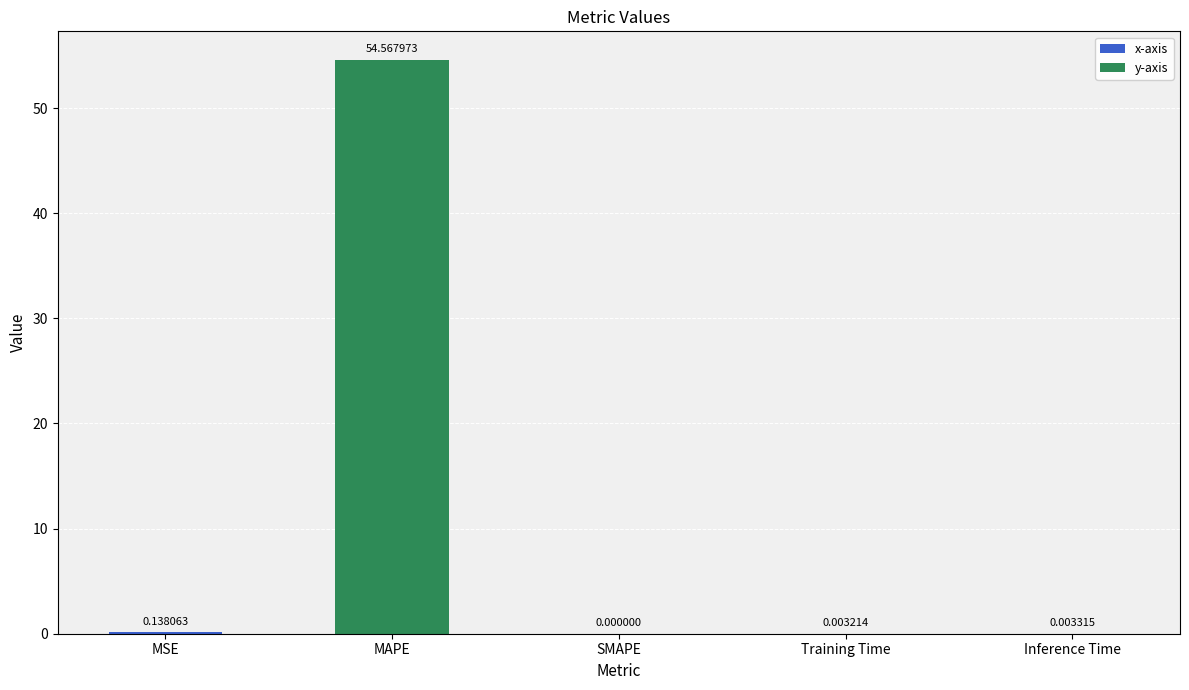

Where is the data nearest to the value 27?

MSE